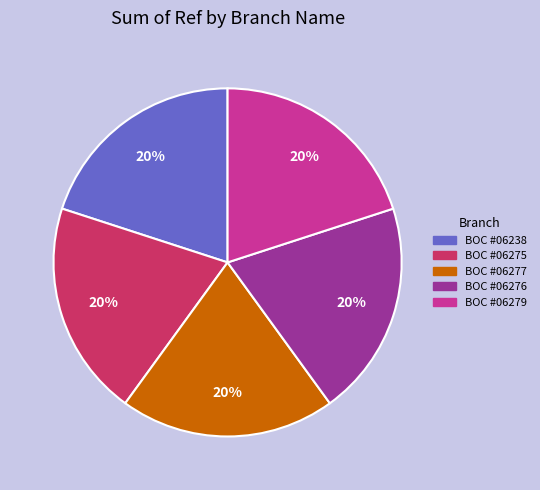

What is the ratio of the value at BOC #06277 to the value at BOC #06238?

1.0